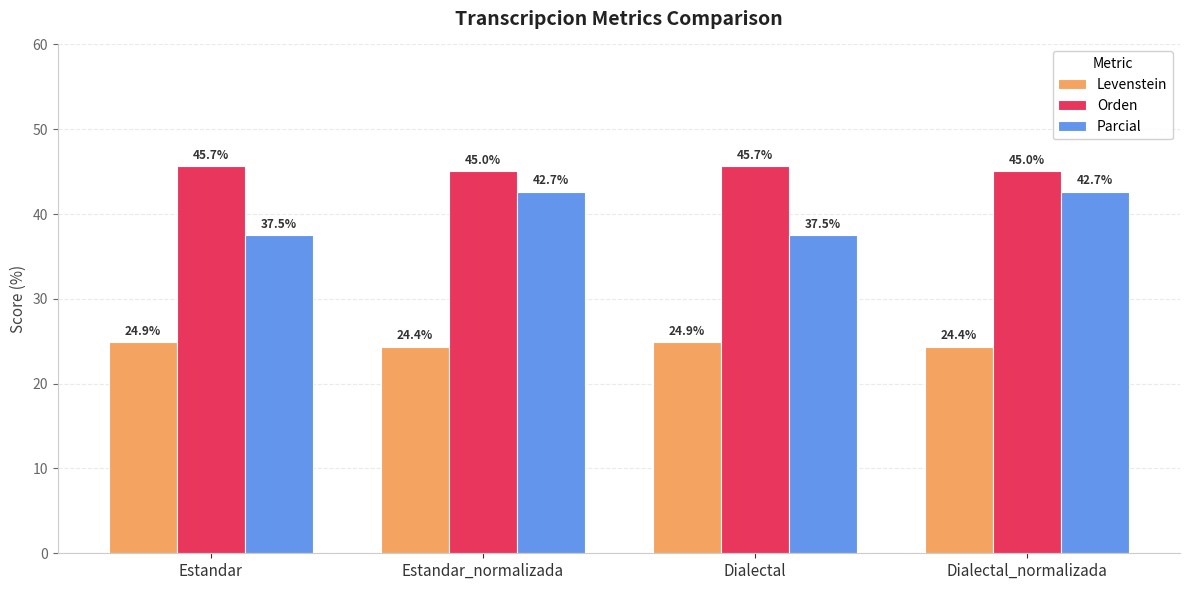

What is the sum of the Parcial values at Dialectal and Estandar?

74.9